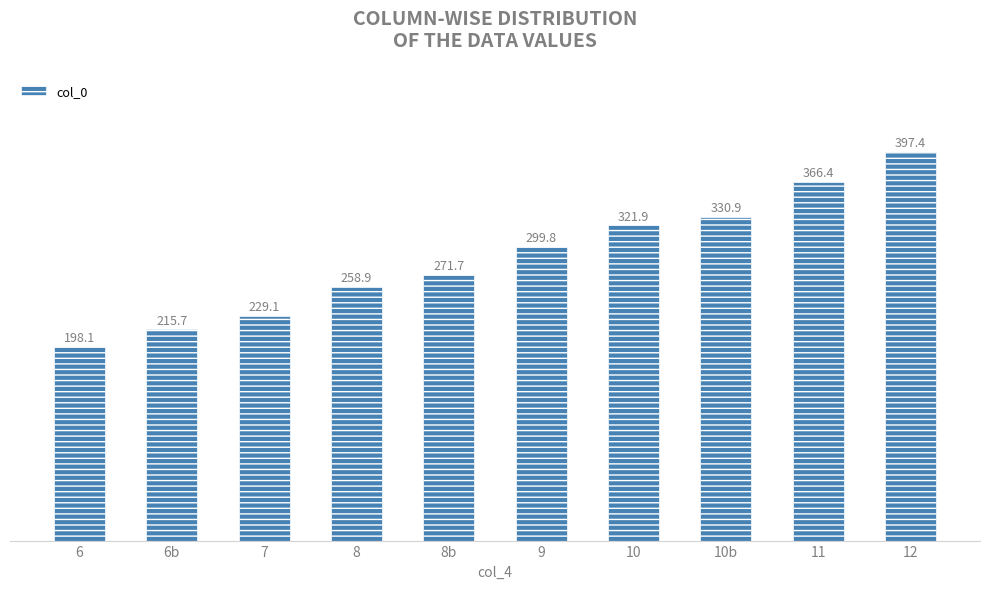

Approximately how many times larger is the value at 8 compared to 9?

0.9